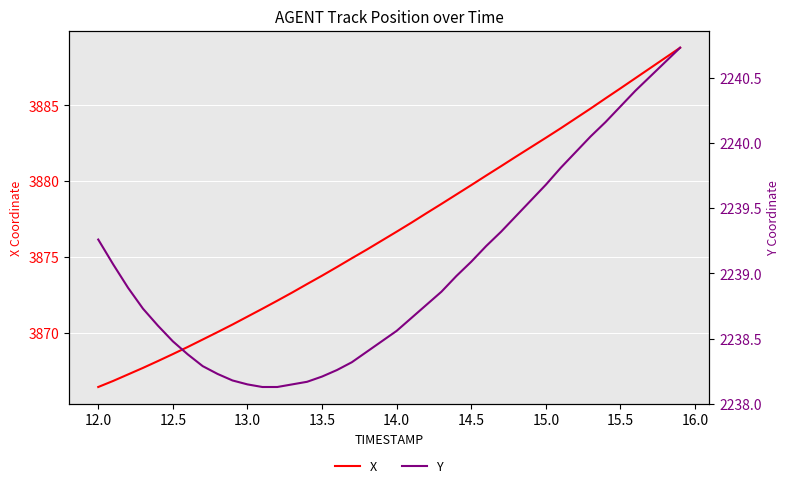

True or false: X and Y intersect in this chart.

False